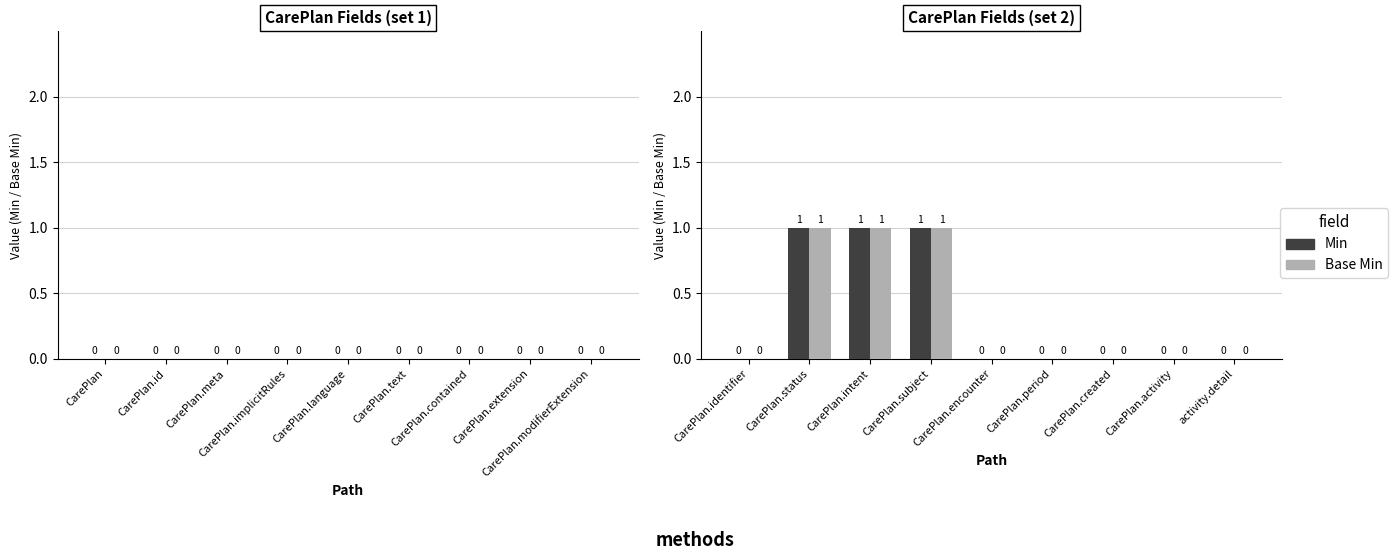

How many values in the Min series exceed 0?

3